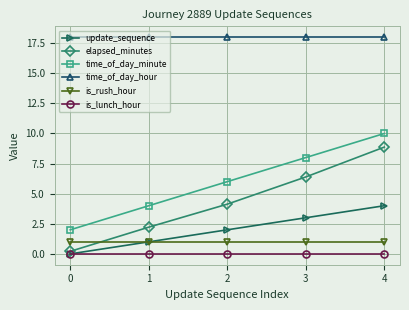

List the labels in order of time_of_day_minute value, largest first.

4, 3, 2, 1, 0